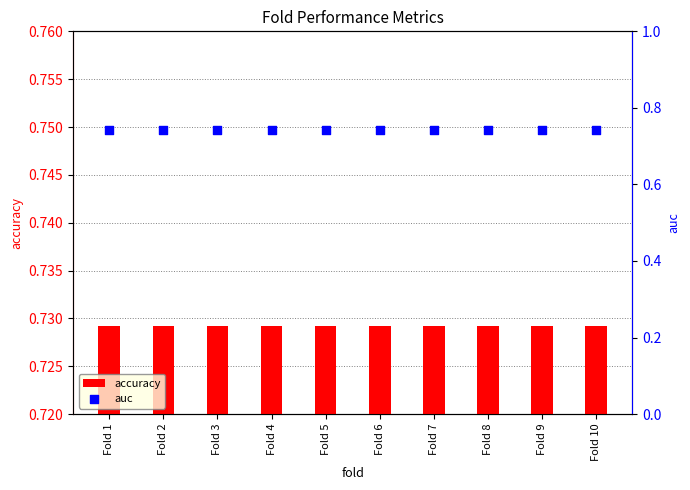

What are all the series names shown in the legend?

accuracy, auc